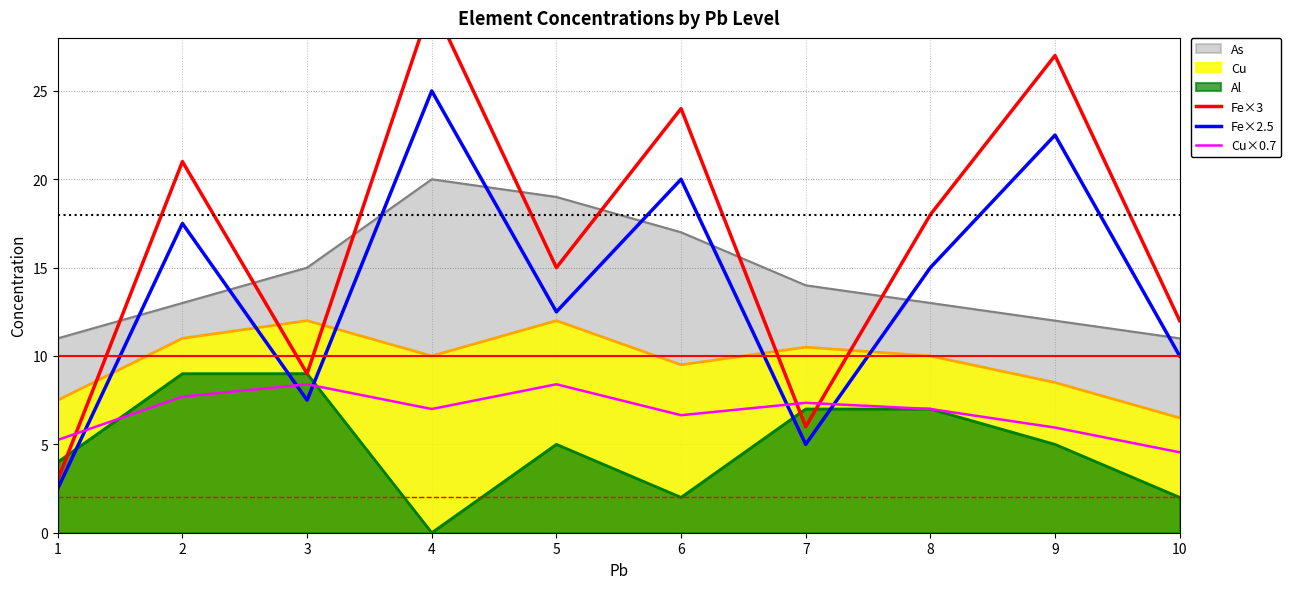

Between 3 and 4, which is larger?

4